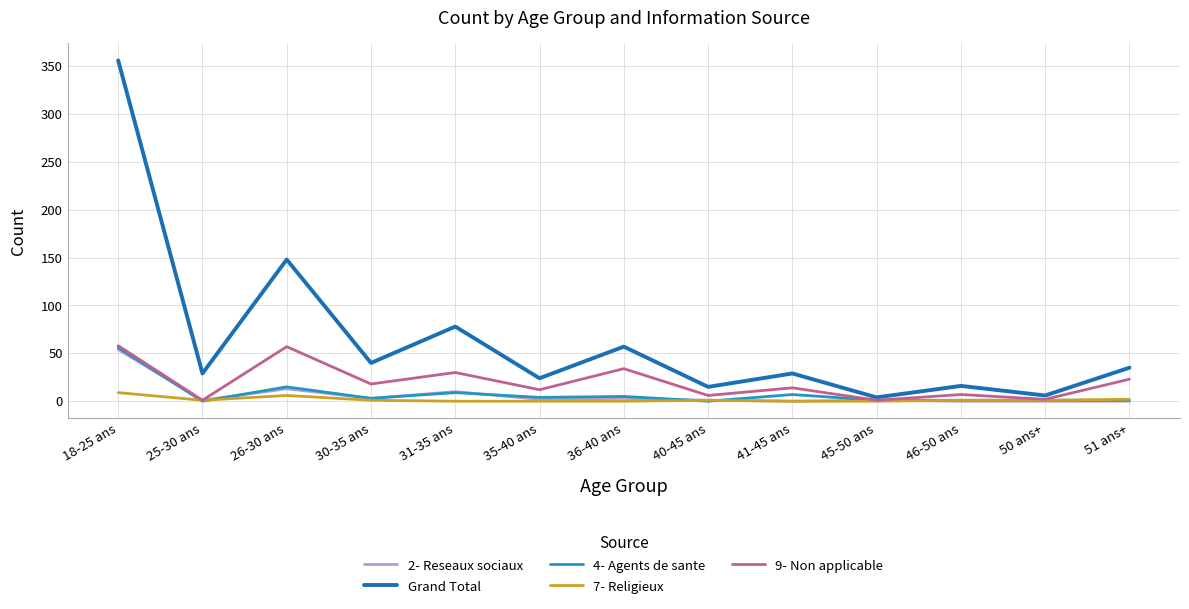

The 9- Non applicable series shows 7 at 46-50 ans. True or false?

True